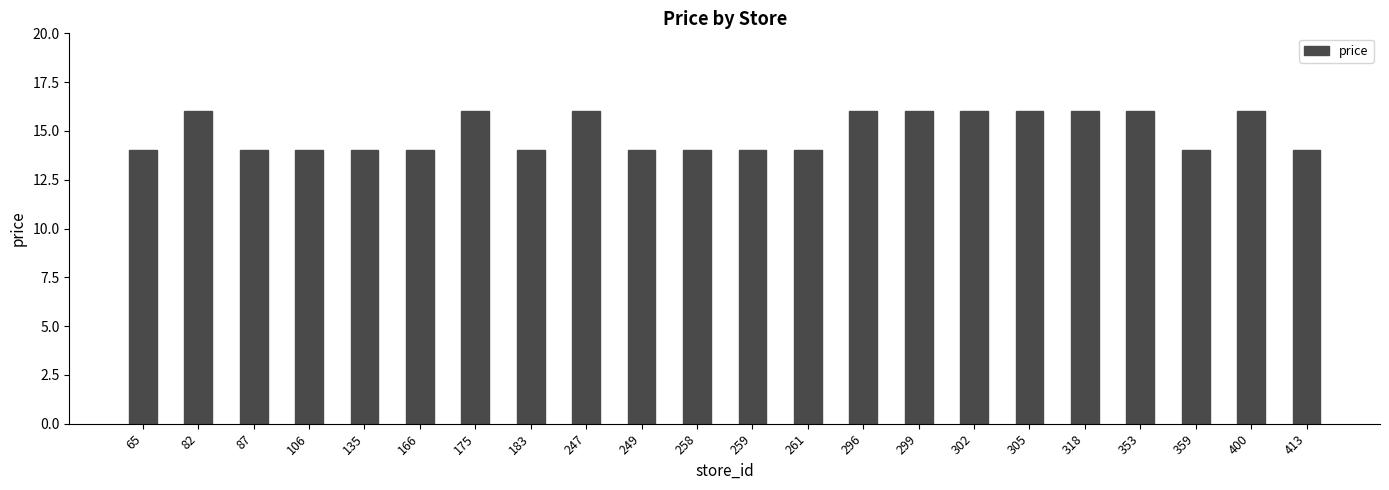

Reading left to right, transcribe all the data shown in this chart.

65=14	82=16	87=14	106=14	135=14	166=14	175=16	183=14	247=16	249=14	258=14	259=14	261=14	296=16	299=16	302=16	305=16	318=16	353=16	359=14	400=16	413=14